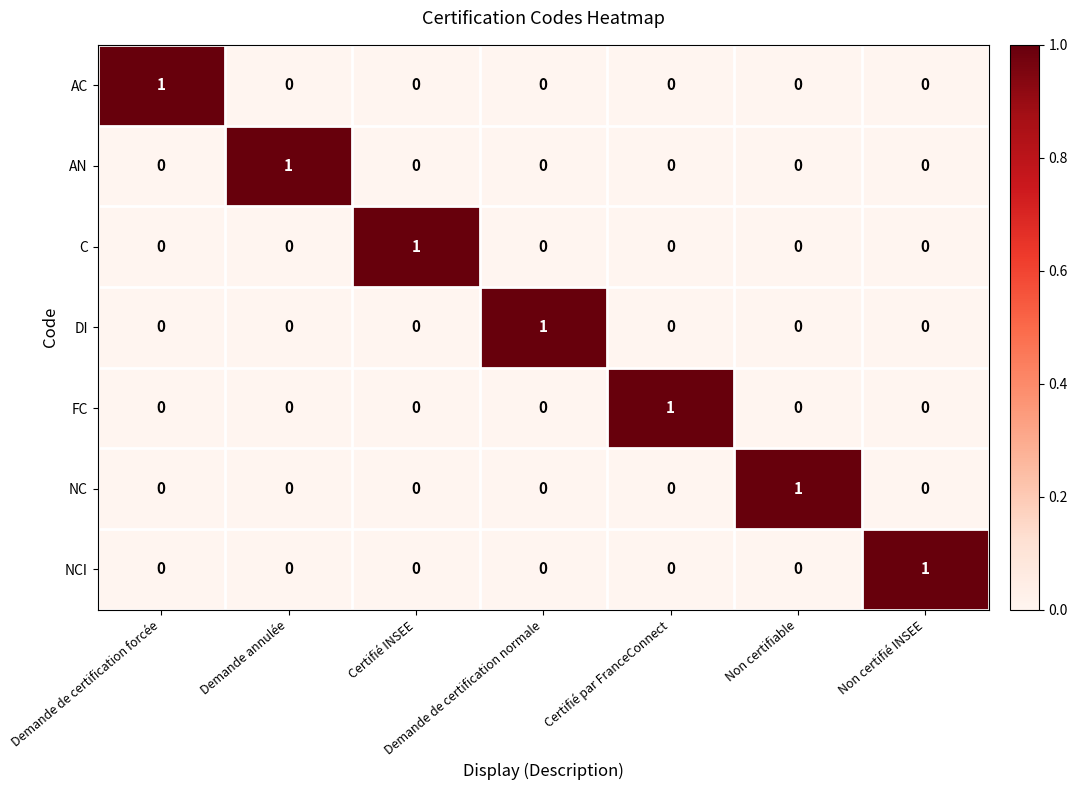

Count the AN values in the range 0 to 1.

7